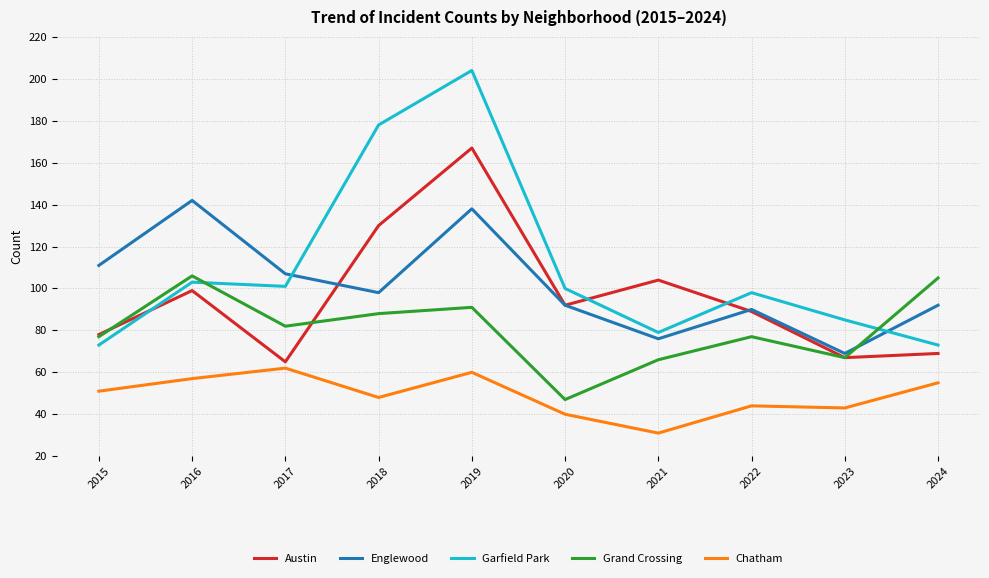

Rank the series at 2024 from lowest to highest value.

Chatham, Austin, Garfield Park, Englewood, Grand Crossing